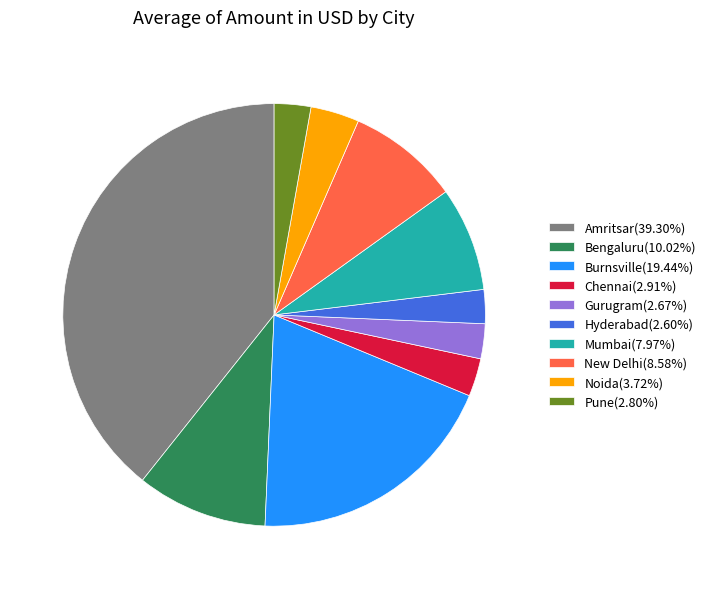

Is Hyderabad(2.60%) the majority of the pie?

No